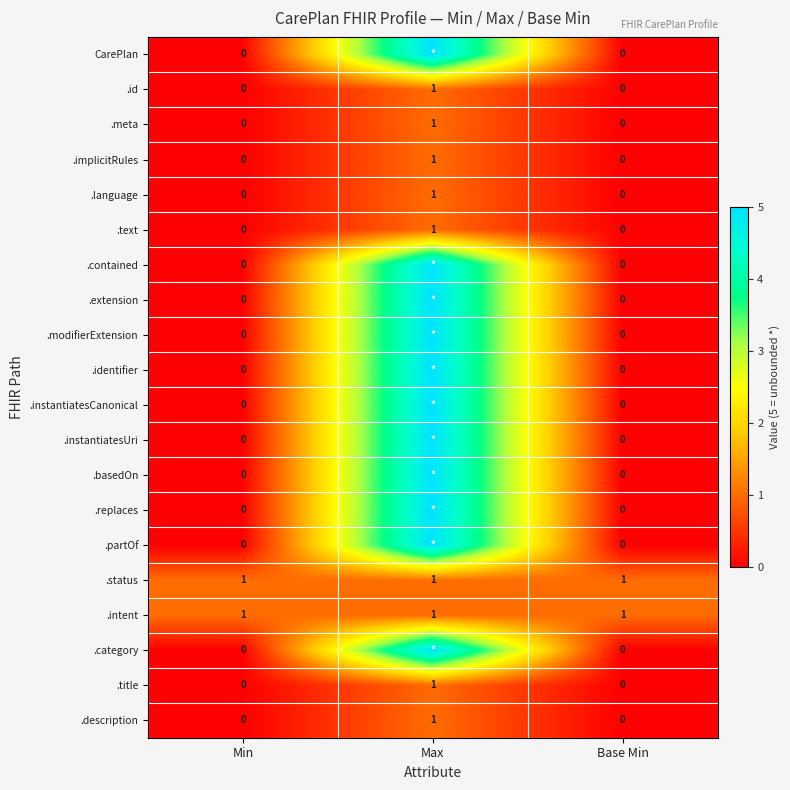

Count the .meta values in the range 0 to 1.

3